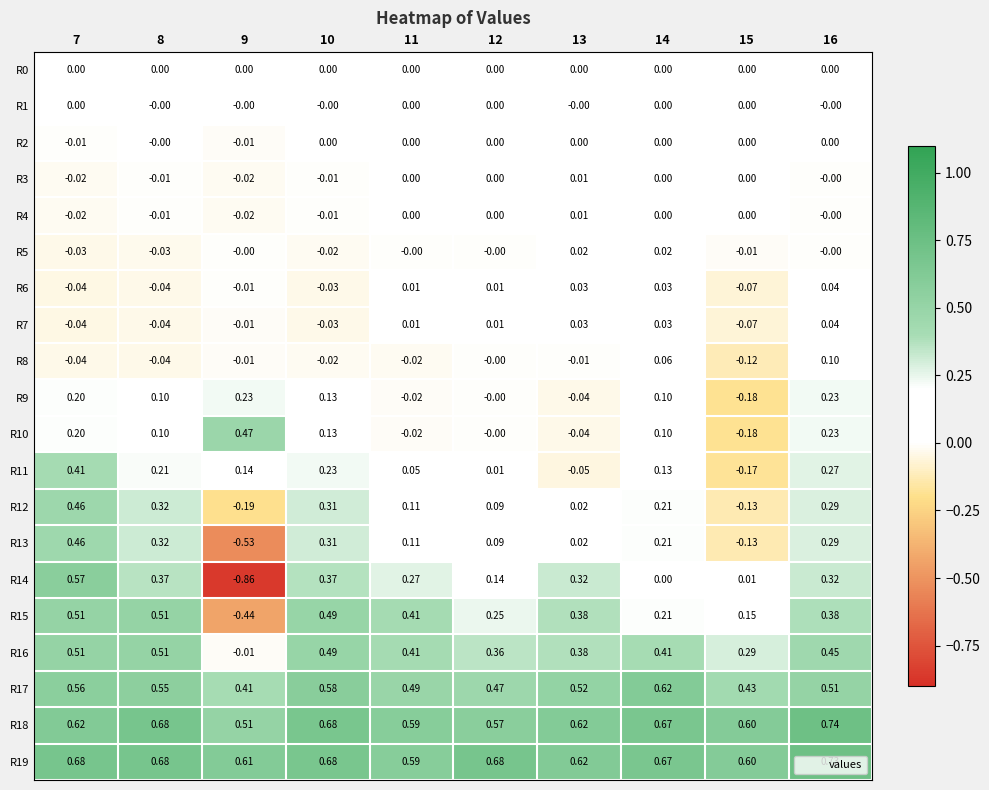

Is the value of R7 at 10 greater than the value of R12 at 8?

No